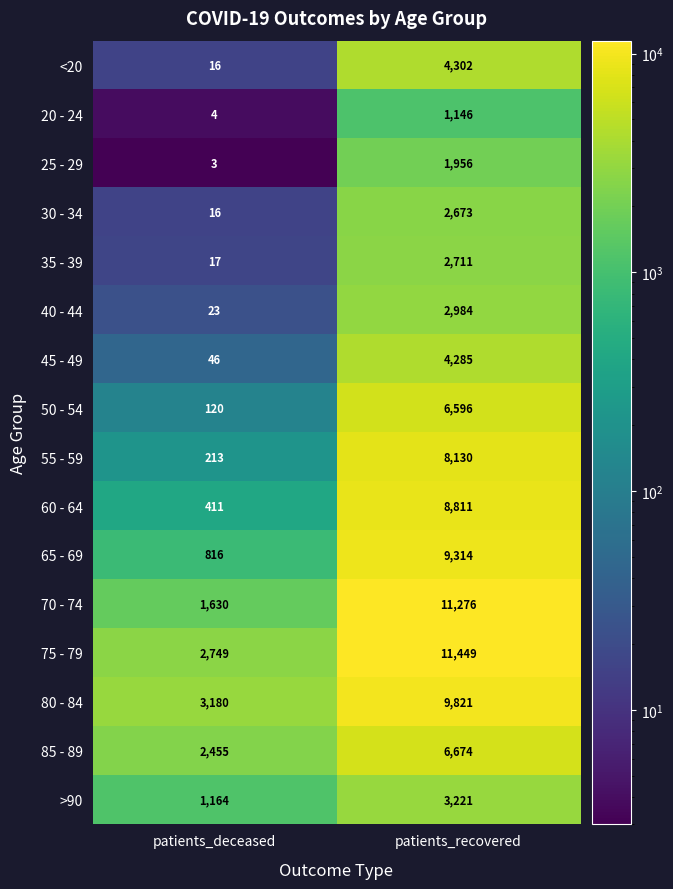

Is it true that 60 - 64 equals 13056 at patients_recovered?

False